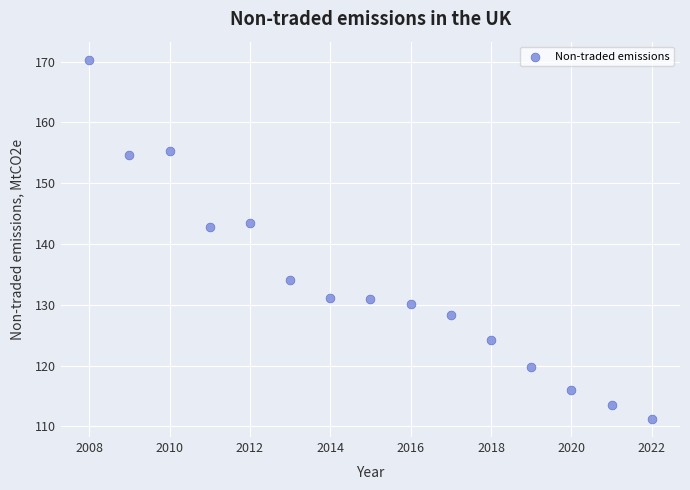

What is the range of X values (max minus min)?

14.0